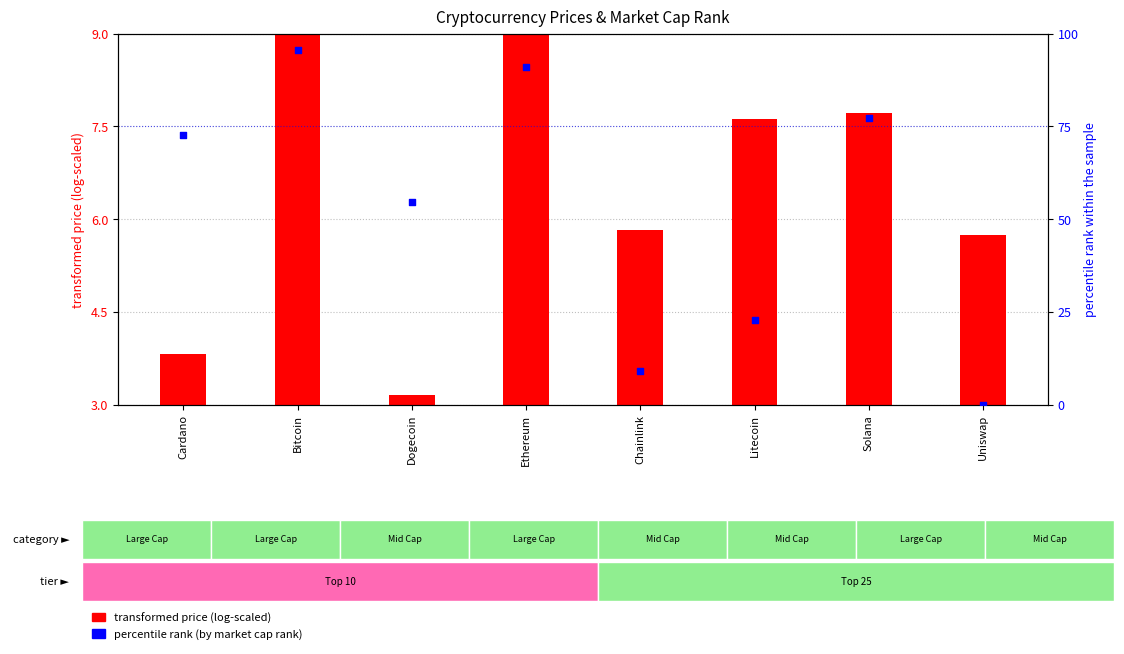

Is the value of transformed price (log-scaled) at Solana greater than the value of percentile rank (by market cap rank) at Chainlink?

No